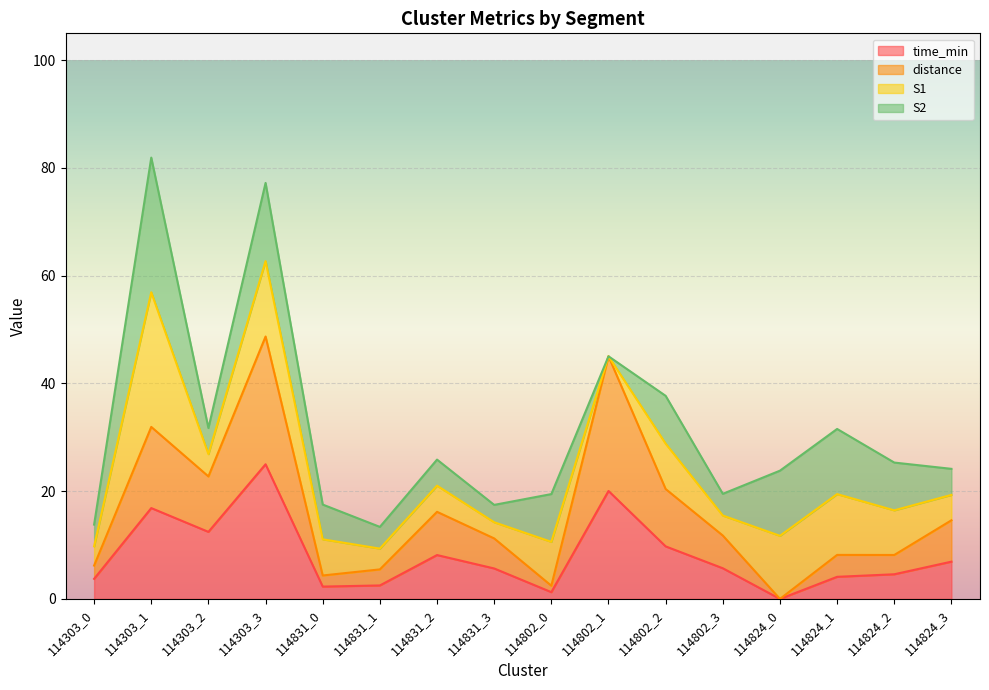

What is the maximum value for time_min?

25.0